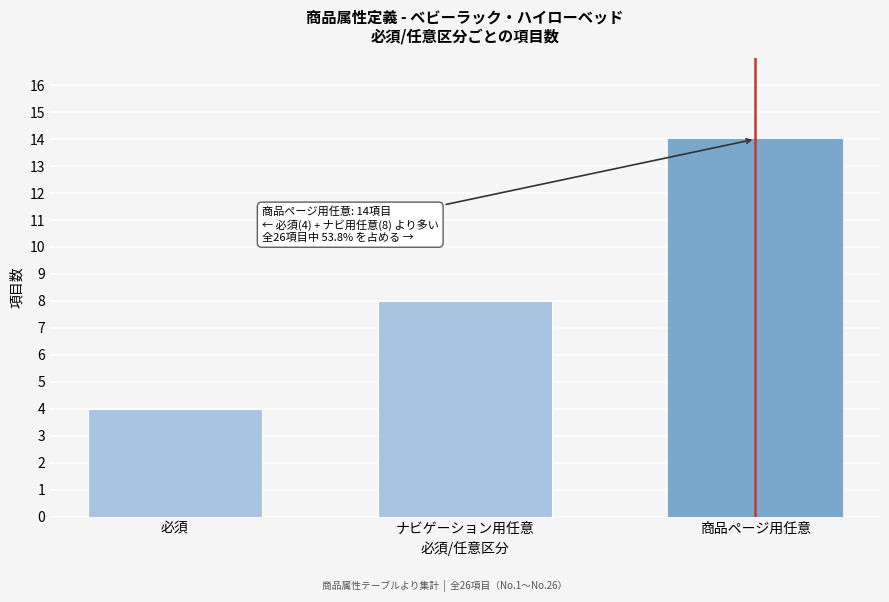

Reading right to left, transcribe all the data shown in this chart.

商品ページ用任意=14	ナビゲーション用任意=8	必須=4